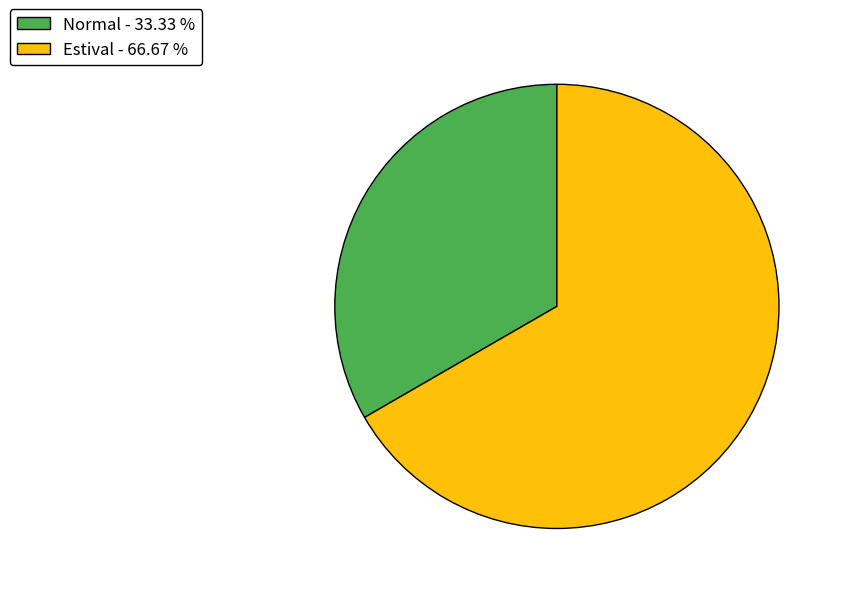

Rank the categories by value from highest to lowest.

Estival, Normal